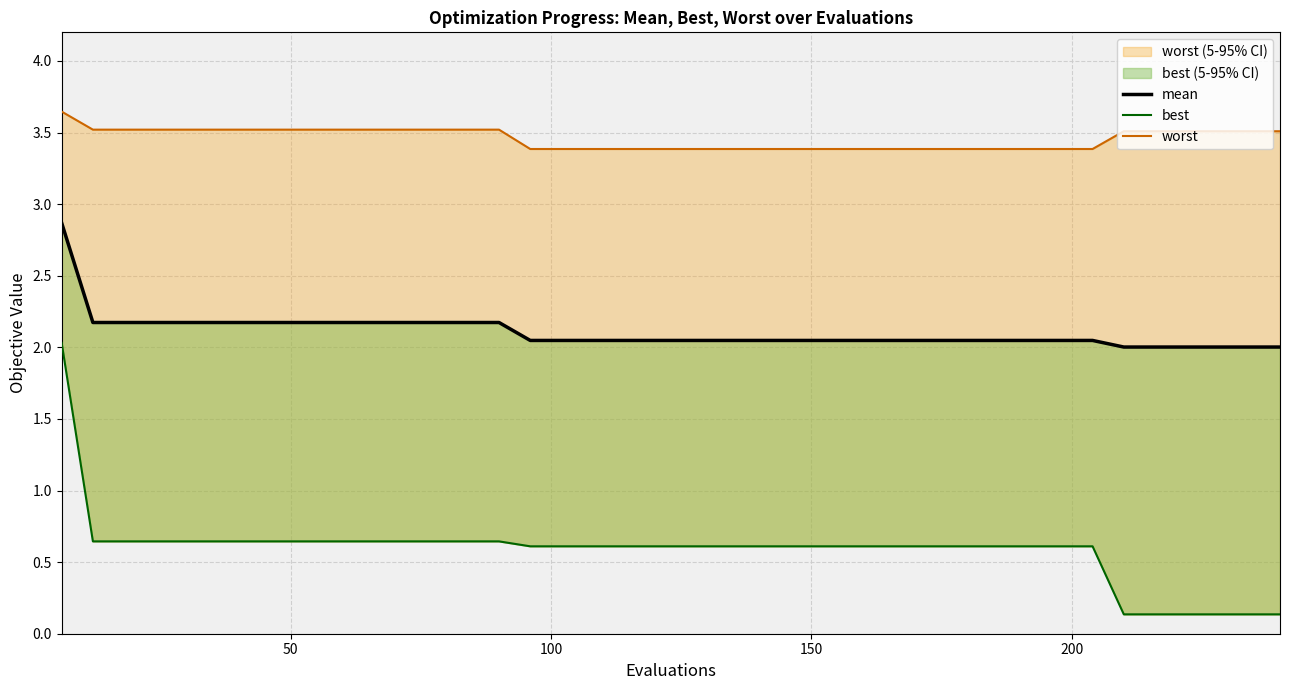

What is the smallest value displayed?

0.1